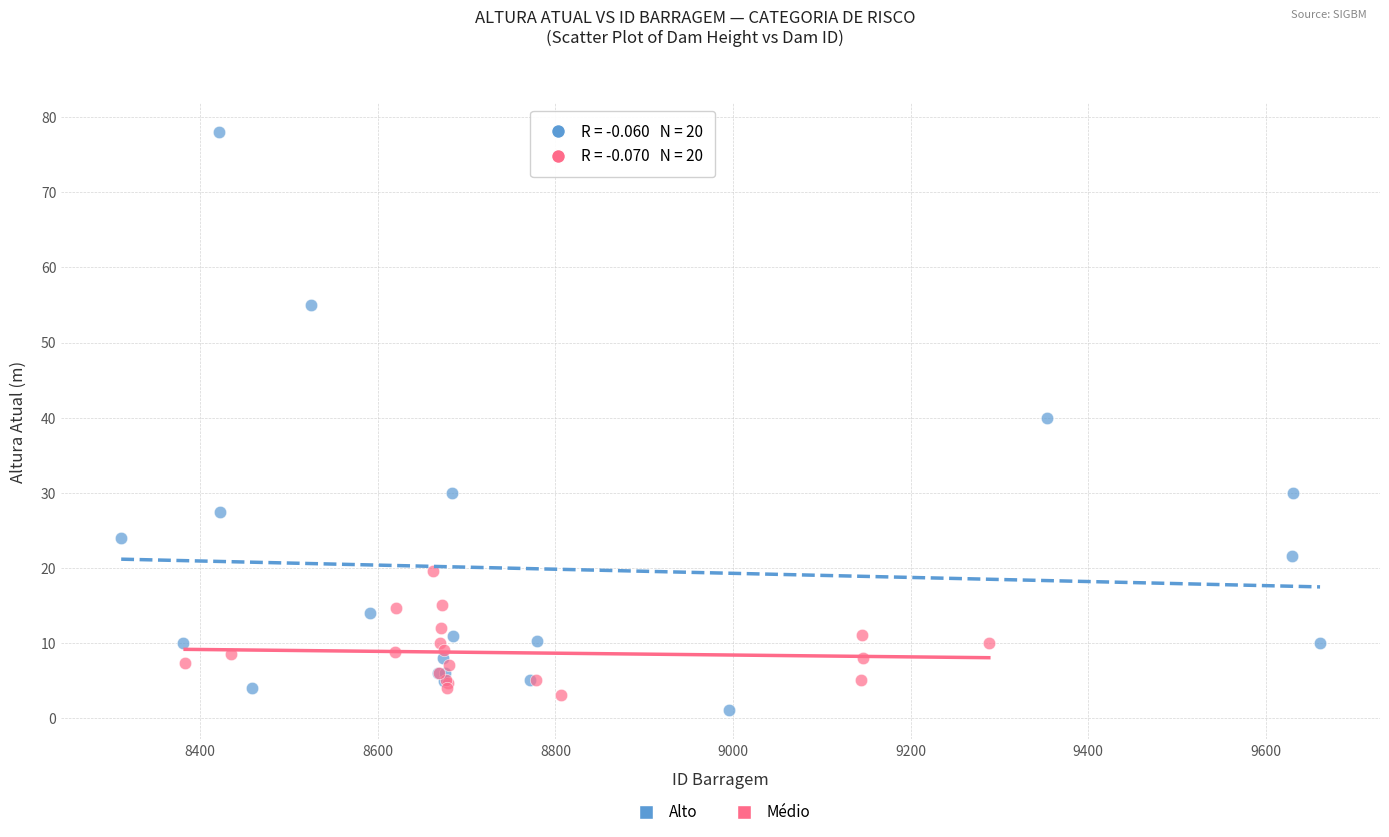

Which series has the largest Y range (max minus min)?

Alto